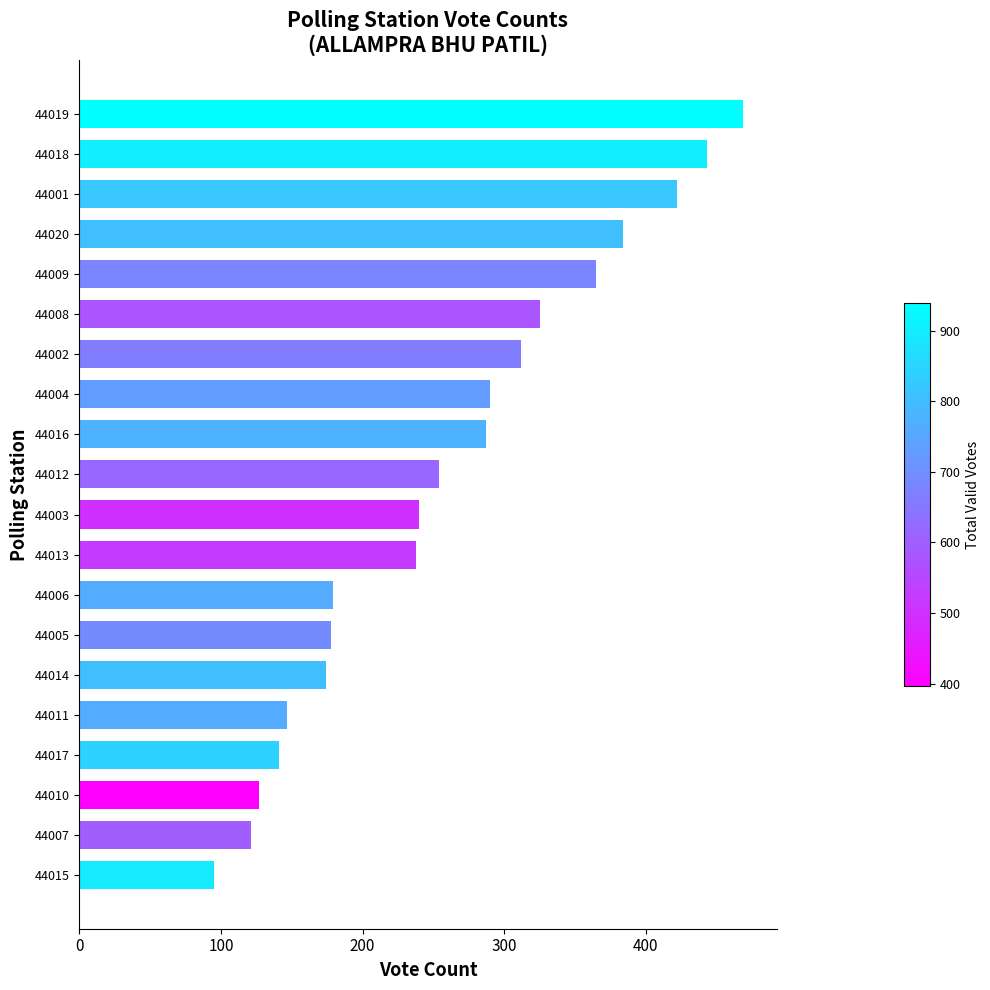

What is the approximate value at 44020?

384